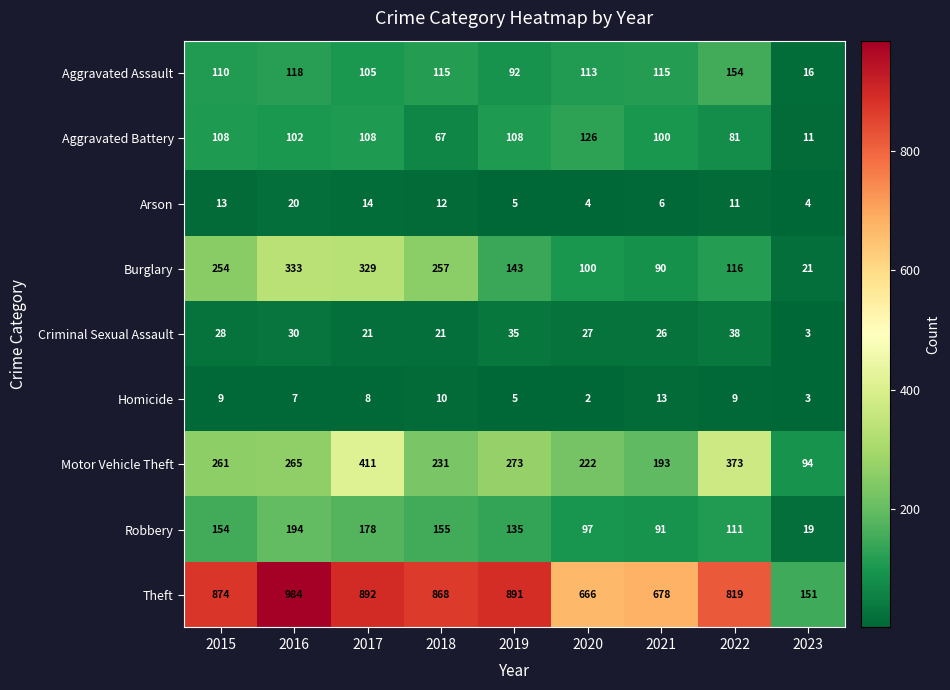

What is the minimum value for Arson?

4